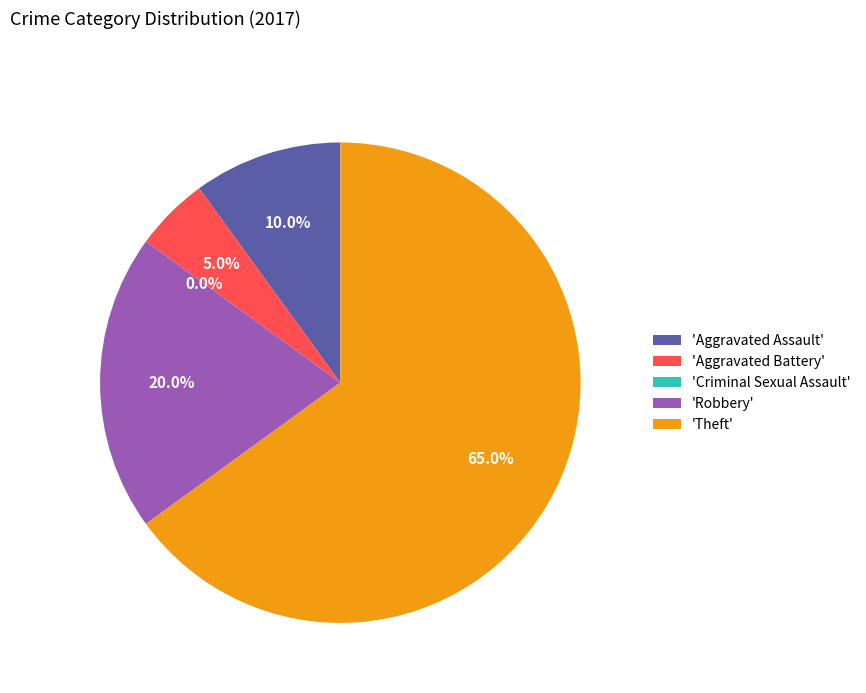

Which category has the smallest portion of the pie?

Criminal Sexual Assault